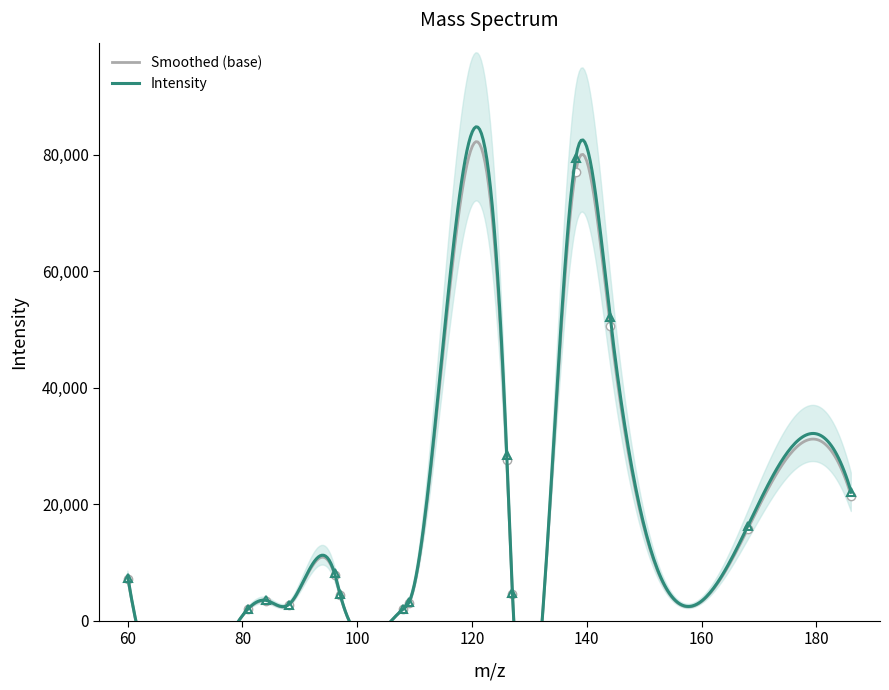

How many interior local valleys (lower than both neighbors) does the data have?

5